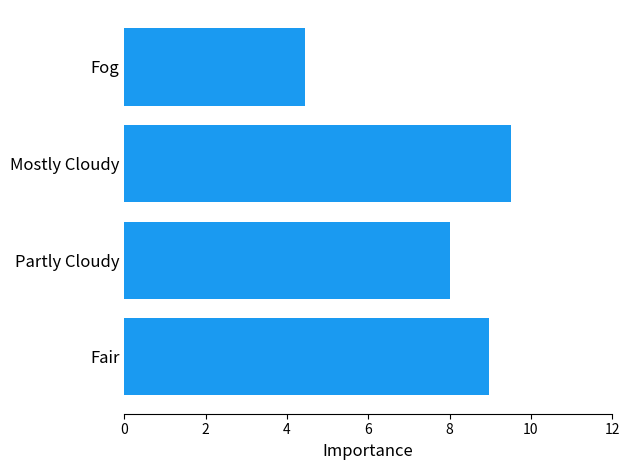

What value does the data have at Partly Cloudy?

8.0